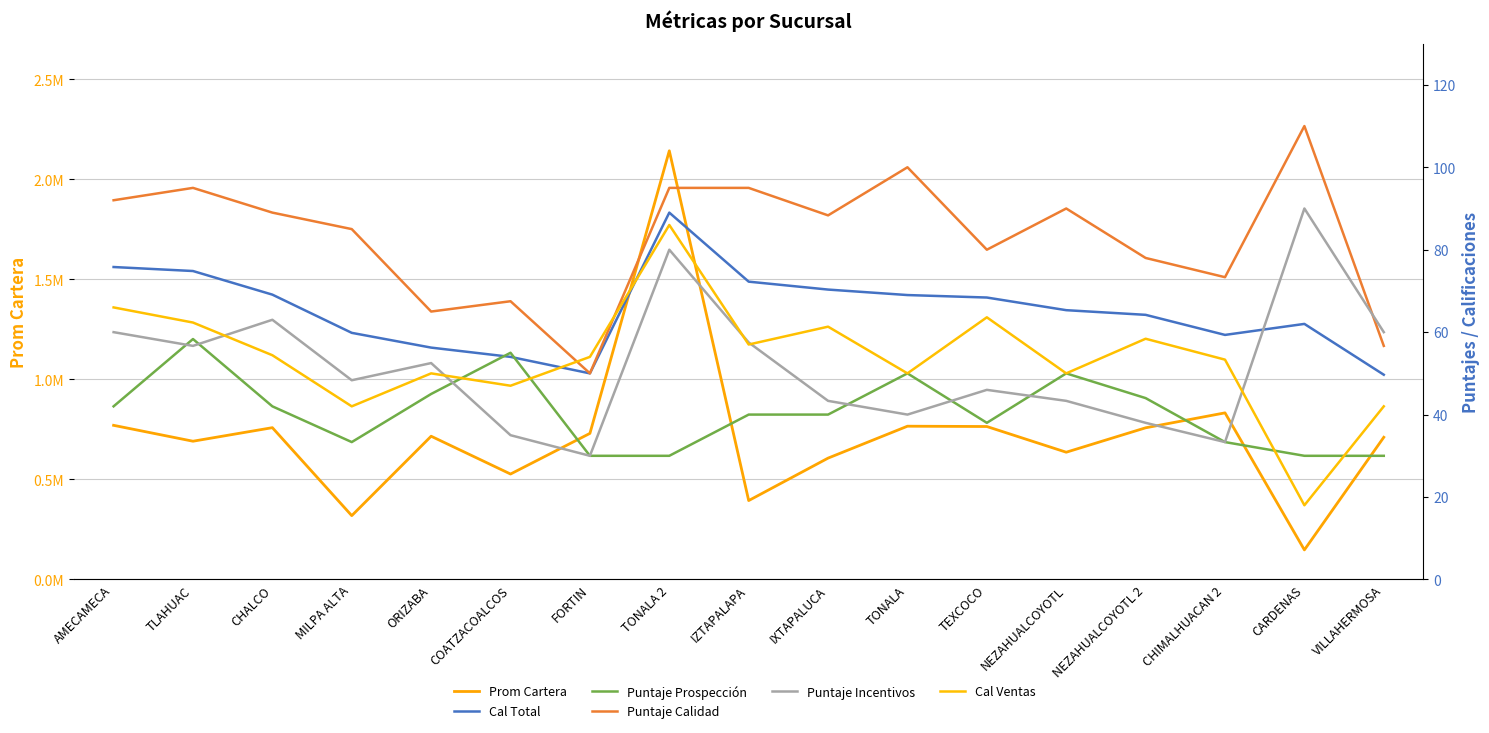

Reading left to right, what are all the values shown in this chart?

Prom Cartera: 770462.3	691020.0	758773.8	318970.9	715981.9	527009.7	730161.9	2142803.4	394334.0	606565.5	766090.0	764532.5	636035.8	758087.5	832782.7	147782.7	710759.6
Cal Total: 75.8	74.8	69.1	59.8	56.2	54.0	50.0	89.0	72.2	70.3	69.0	68.4	65.3	64.2	59.3	62.0	49.7
Puntaje Prospección: 42.0	58.3	42.0	33.3	45.0	55.0	30.0	30.0	40.0	40.0	50.0	38.0	50.0	44.0	33.3	30.0	30.0
Puntaje Calidad: 92.0	95.0	89.0	85.0	65.0	67.5	50.0	95.0	95.0	88.3	100.0	80.0	90.0	78.0	73.3	110.0	56.7
Puntaje Incentivos: 60.0	56.7	63.0	48.3	52.5	35.0	30.0	80.0	57.5	43.3	40.0	46.0	43.3	38.0	33.3	90.0	60.0
Cal Ventas: 66.0	62.3	54.4	42.0	50.0	47.0	54.0	86.0	57.0	61.3	50.0	63.6	50.0	58.4	53.3	18.0	42.0